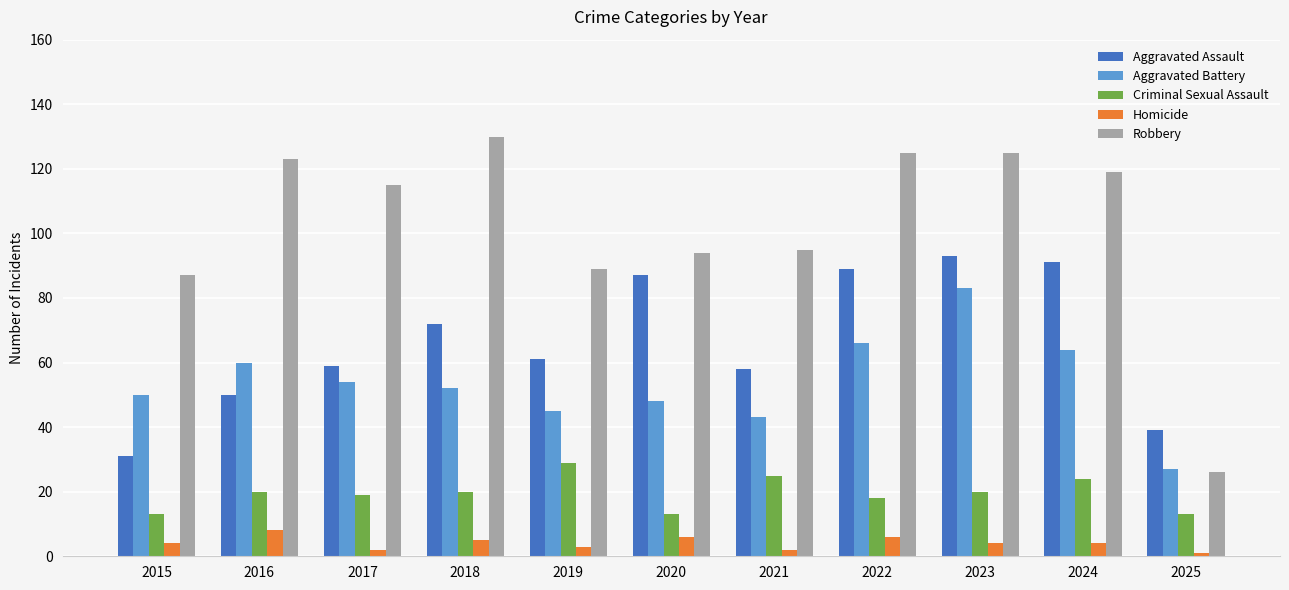

What is the difference between the maximum and minimum values in the Aggravated Assault series?

62